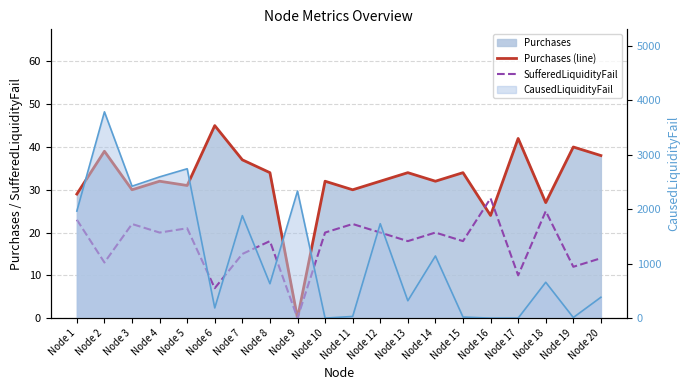

What is the difference between the second highest and second lowest values in the SufferedLiquidityFail series?

18